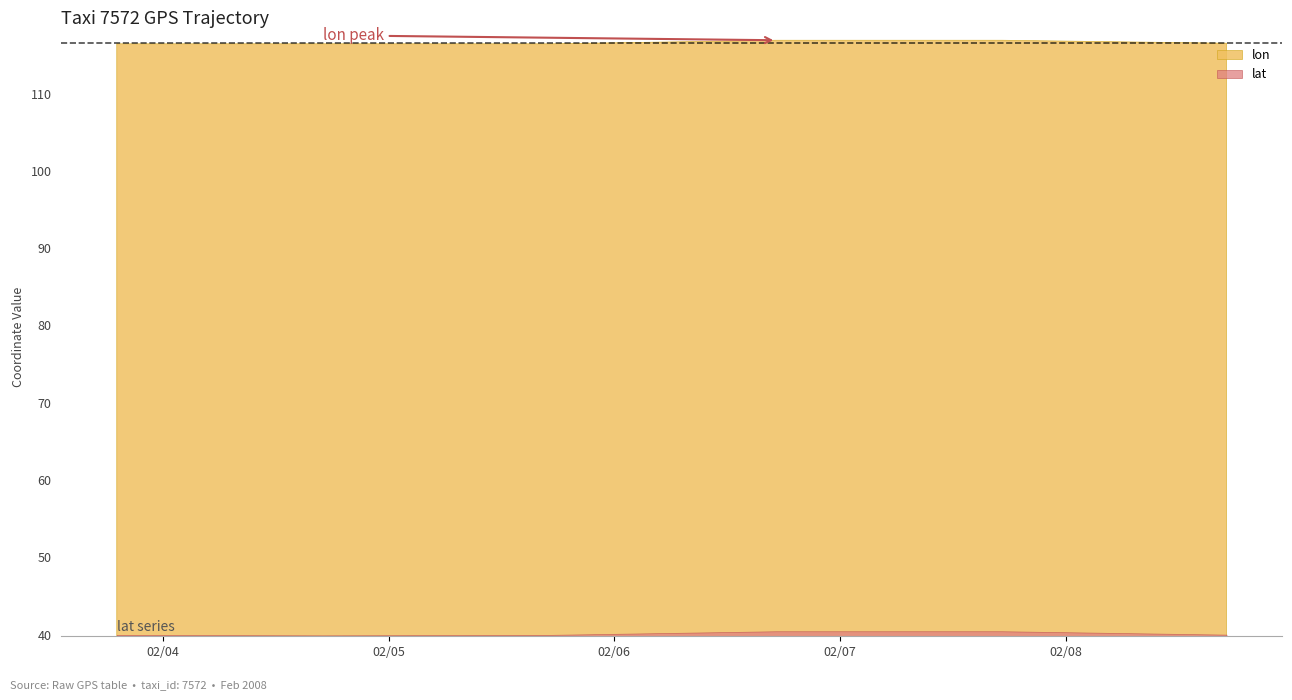

In lat, how many points are higher than both neighbors (excluding endpoints)?

1